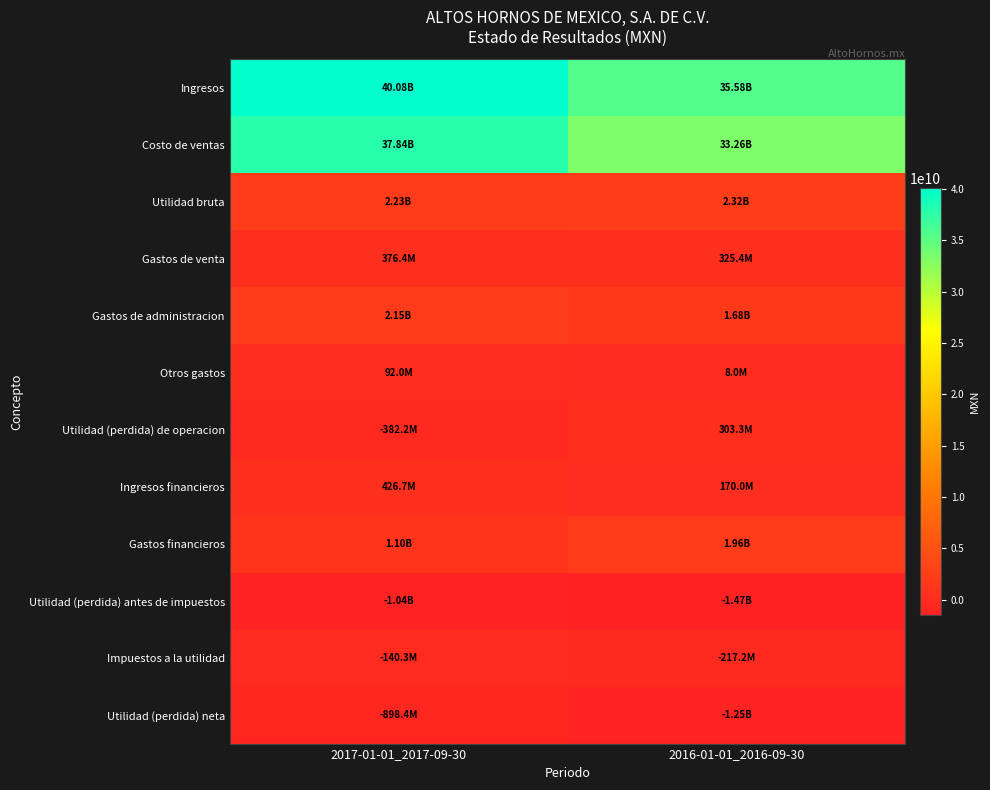

Reading left to right, transcribe all the data shown in this chart.

Ingresos: 2017-01-01_2017-09-30=40075762000	2016-01-01_2016-09-30=35581123000
Costo de ventas: 2017-01-01_2017-09-30=37843787000	2016-01-01_2016-09-30=33261180000
Utilidad bruta: 2017-01-01_2017-09-30=2231975000	2016-01-01_2016-09-30=2319943000
Gastos de venta: 2017-01-01_2017-09-30=376403000	2016-01-01_2016-09-30=325409000
Gastos de administracion: 2017-01-01_2017-09-30=2145798000	2016-01-01_2016-09-30=1683243000
Otros gastos: 2017-01-01_2017-09-30=91950000	2016-01-01_2016-09-30=7983000
Utilidad (perdida) de operacion: 2017-01-01_2017-09-30=-382176000	2016-01-01_2016-09-30=303308000
Ingresos financieros: 2017-01-01_2017-09-30=426658000	2016-01-01_2016-09-30=169989000
Gastos financieros: 2017-01-01_2017-09-30=1095003000	2016-01-01_2016-09-30=1960199000
Utilidad (perdida) antes de impuestos: 2017-01-01_2017-09-30=-1038662000	2016-01-01_2016-09-30=-1470219000
Impuestos a la utilidad: 2017-01-01_2017-09-30=-140269000	2016-01-01_2016-09-30=-217199000
Utilidad (perdida) neta: 2017-01-01_2017-09-30=-898393000	2016-01-01_2016-09-30=-1253020000